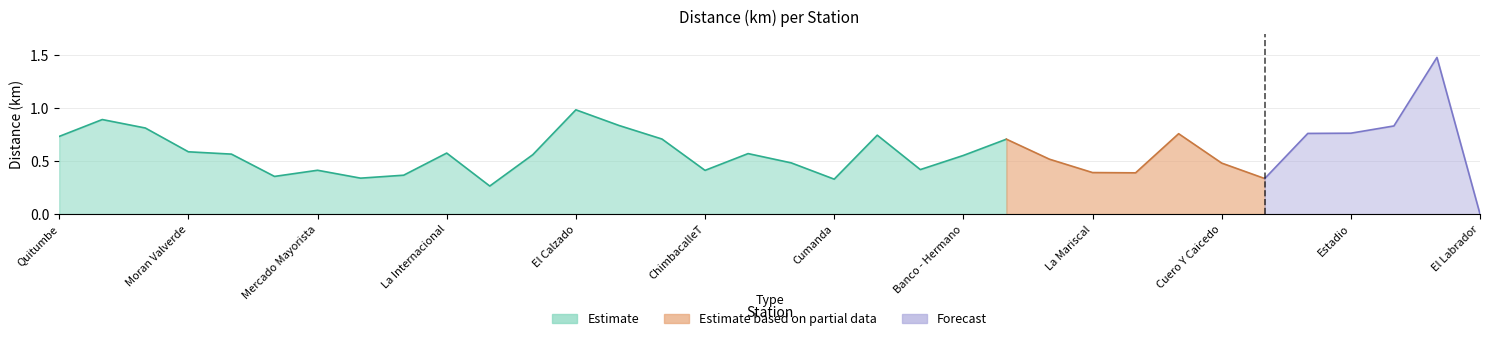

Which category has the highest value across all series?

Plaza de Toros